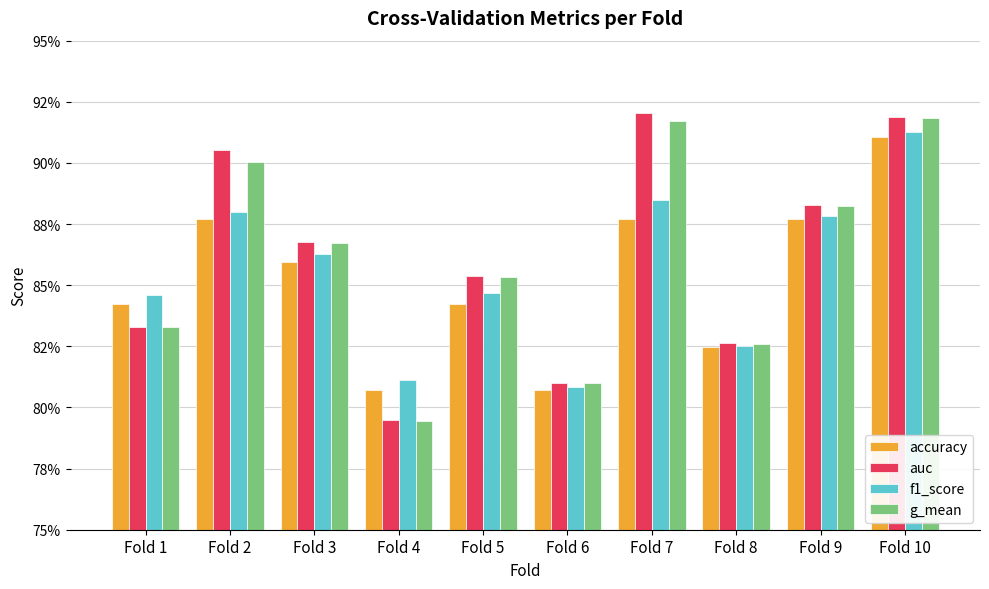

Does the chart contain stacked bars?

No